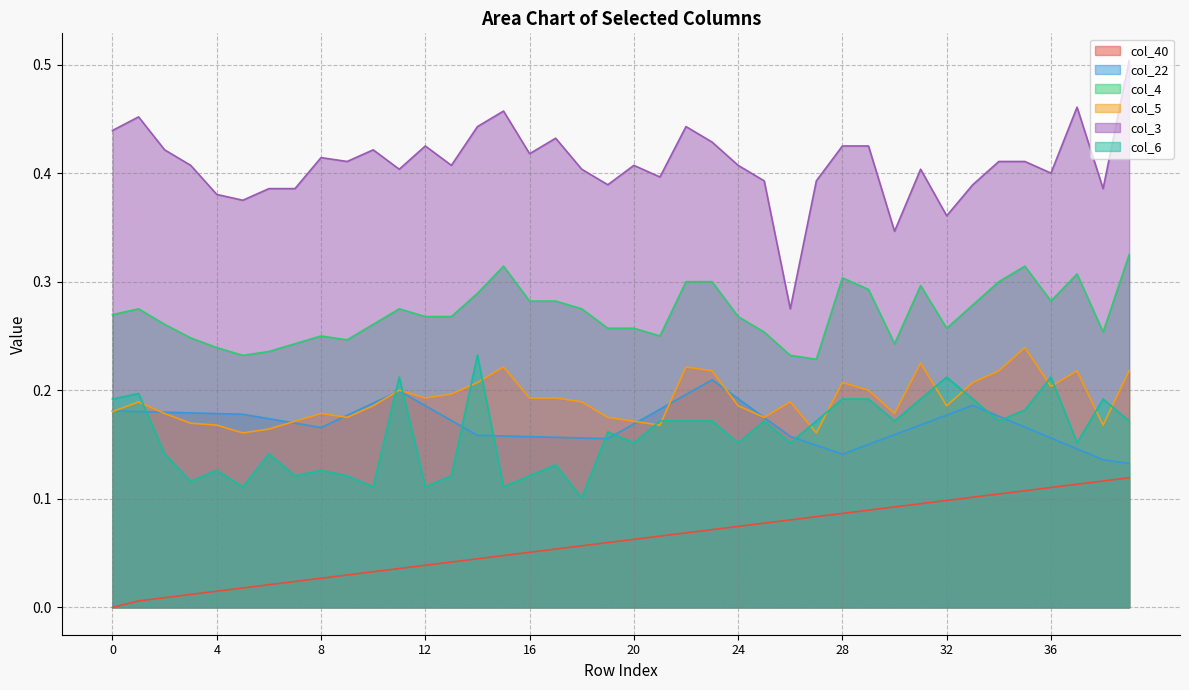

What is the difference between the second highest and second lowest values in the col_4 series?

0.1